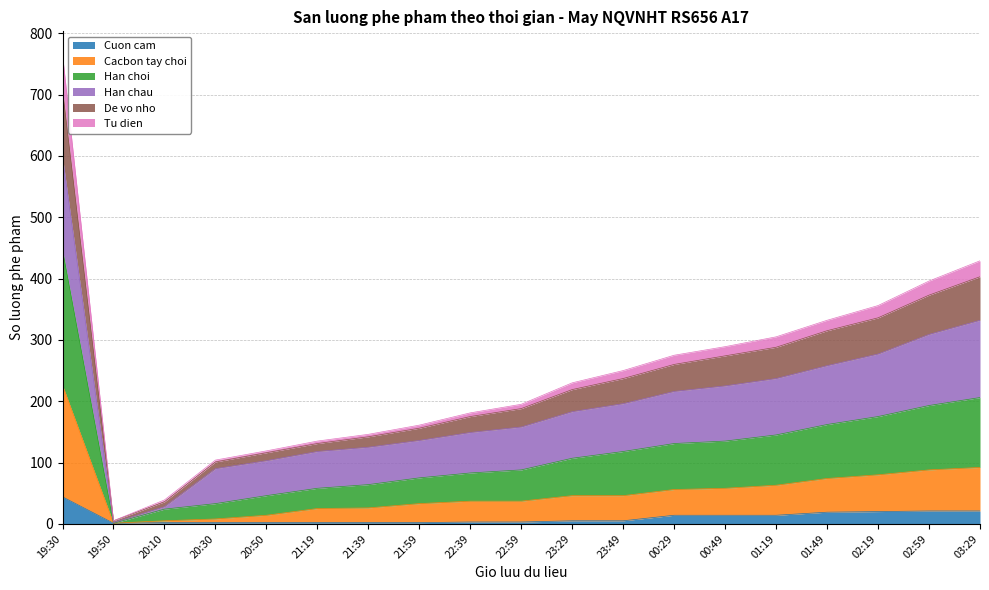

How many lines are shown in the chart?

6